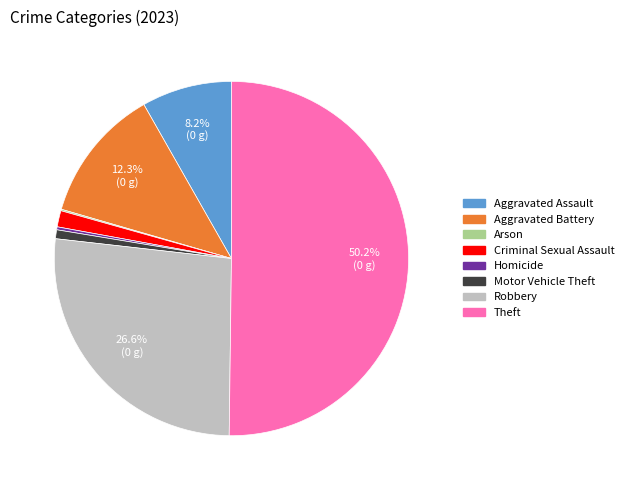

Which slice represents more than half of the pie?

Theft